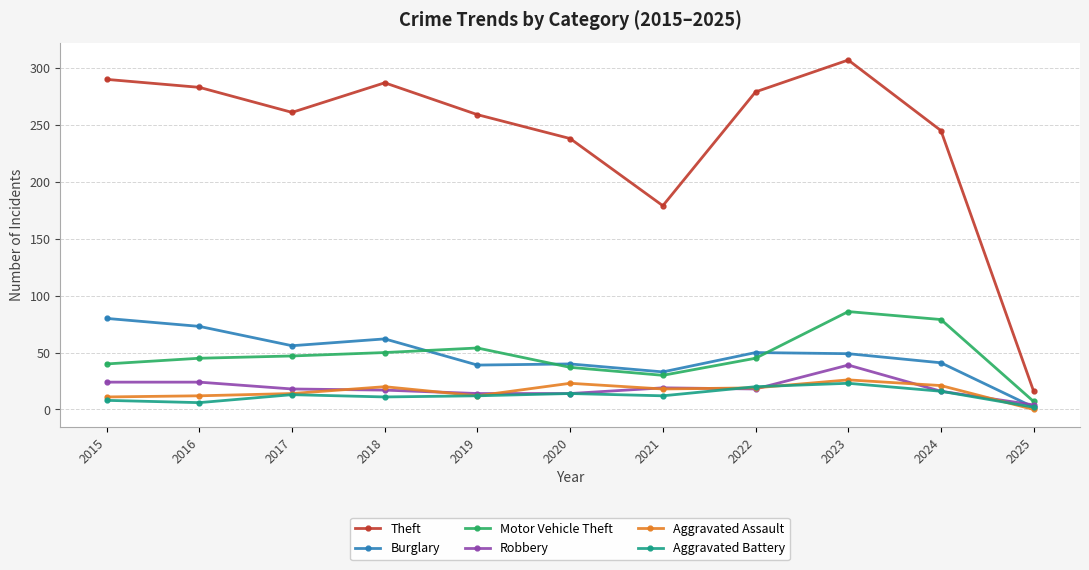

At how many categories does at least one series exceed 85?

10